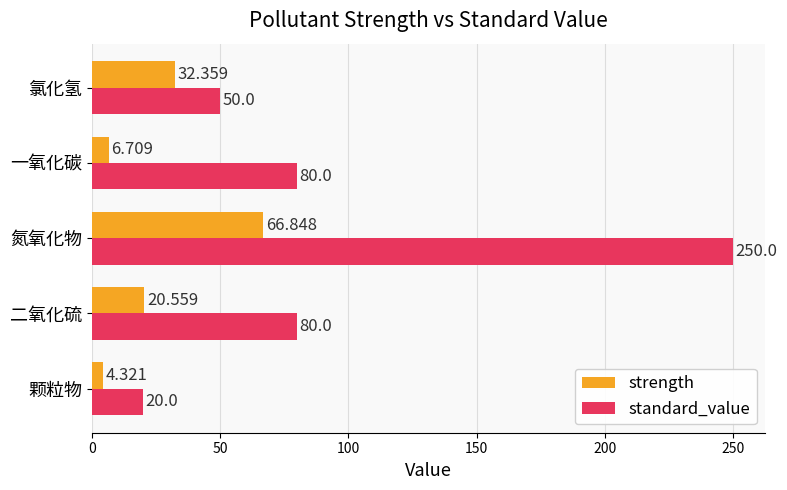

Which series has the largest range (max minus min)?

standard_value